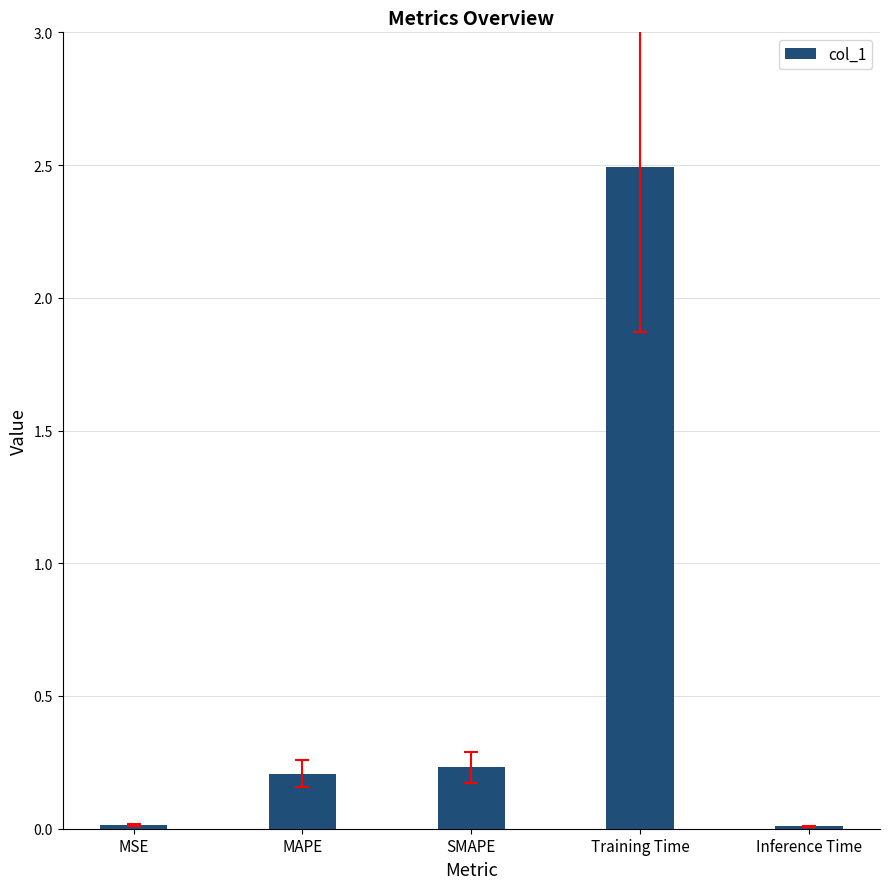

What is the label of the 3rd bar from the right?

SMAPE